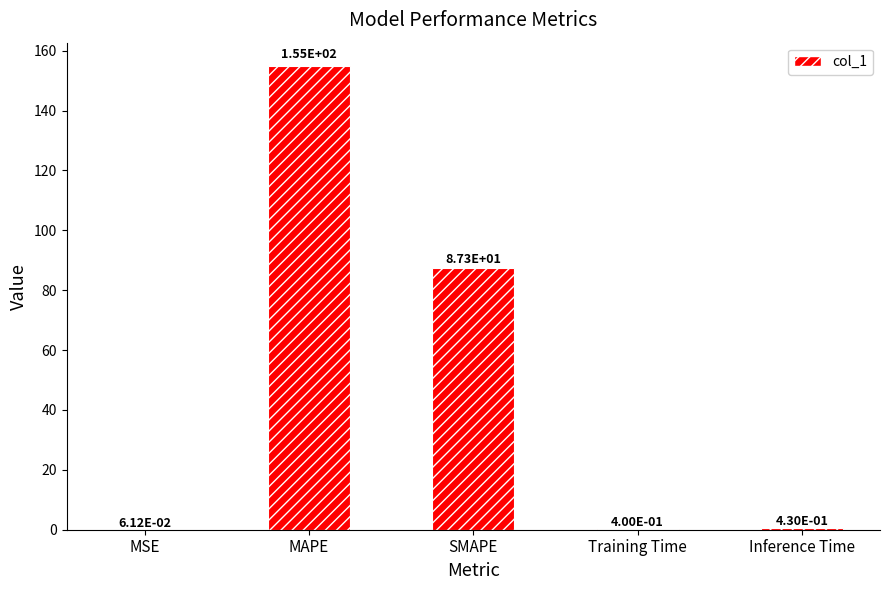

Which label corresponds to the largest value in the chart?

MAPE